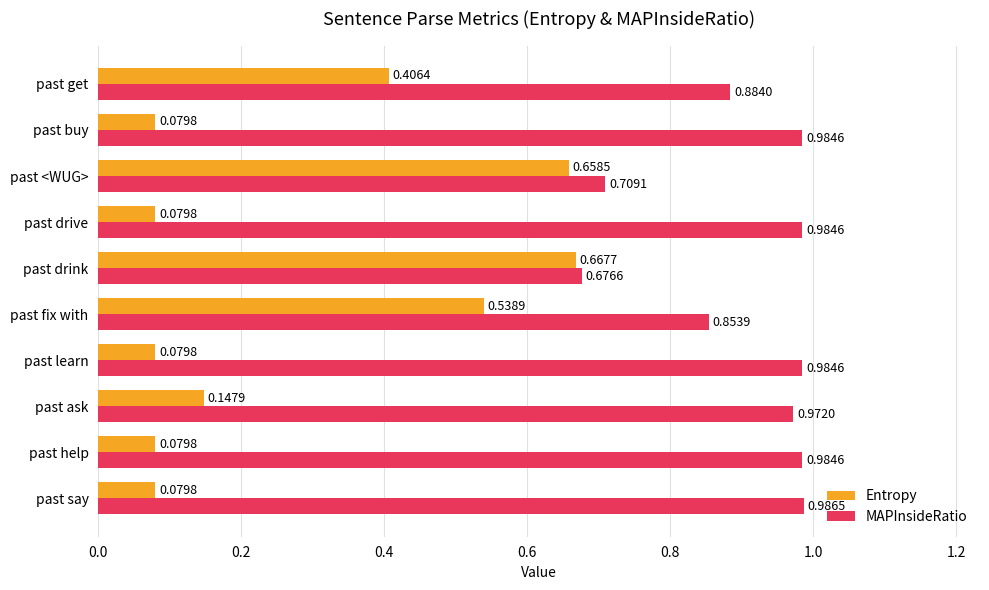

At which category is the sum across all series the highest?

past fix with